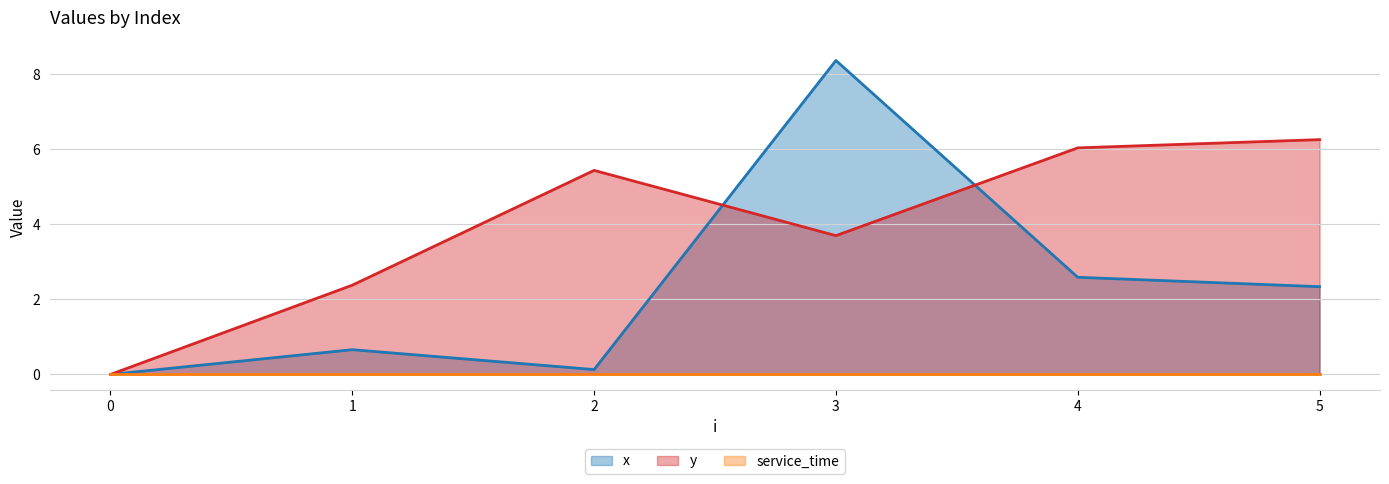

What is the sum of the x values at 1 and 5?

3.0